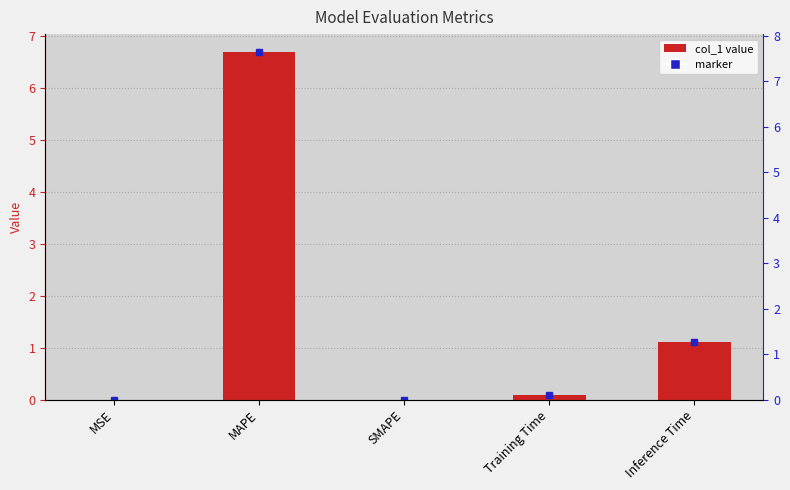

Reading left to right, transcribe all the data shown in this chart.

MSE=0.0	MAPE=6.7	SMAPE=0.0	Training Time=0.1	Inference Time=1.1